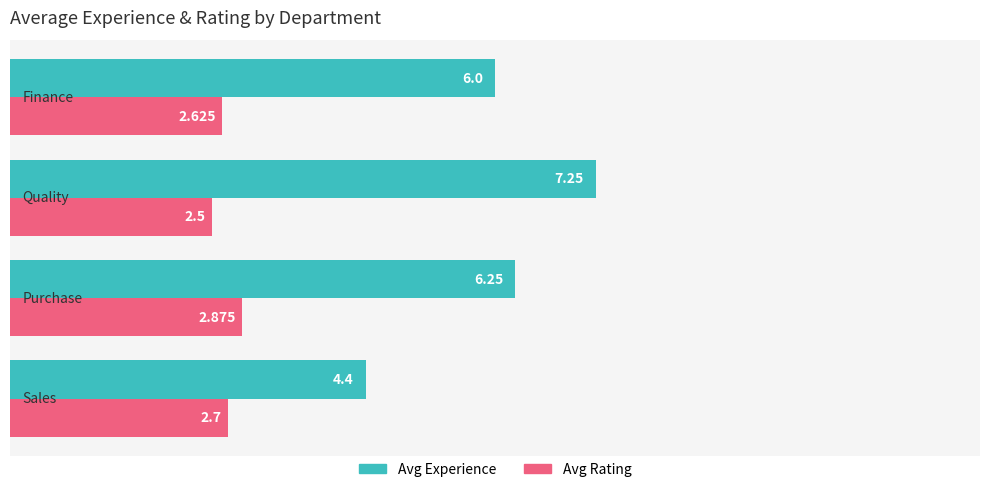

What is the lowest value of the Avg Rating series?

2.5